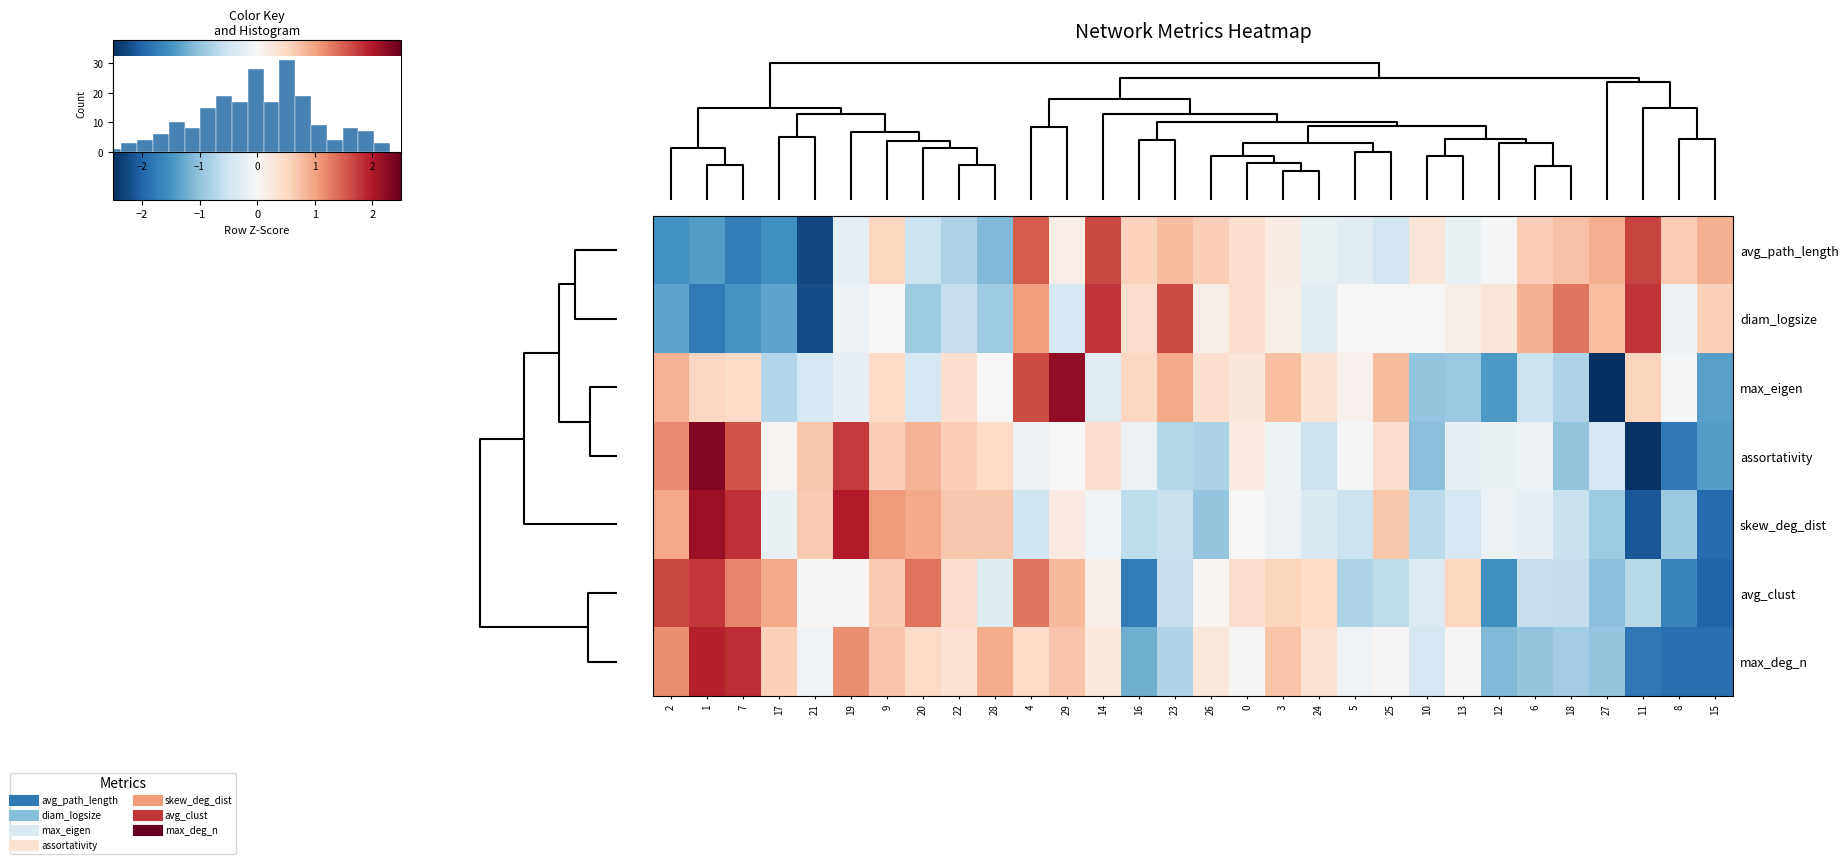

At which category is the sum across all series the highest?

1